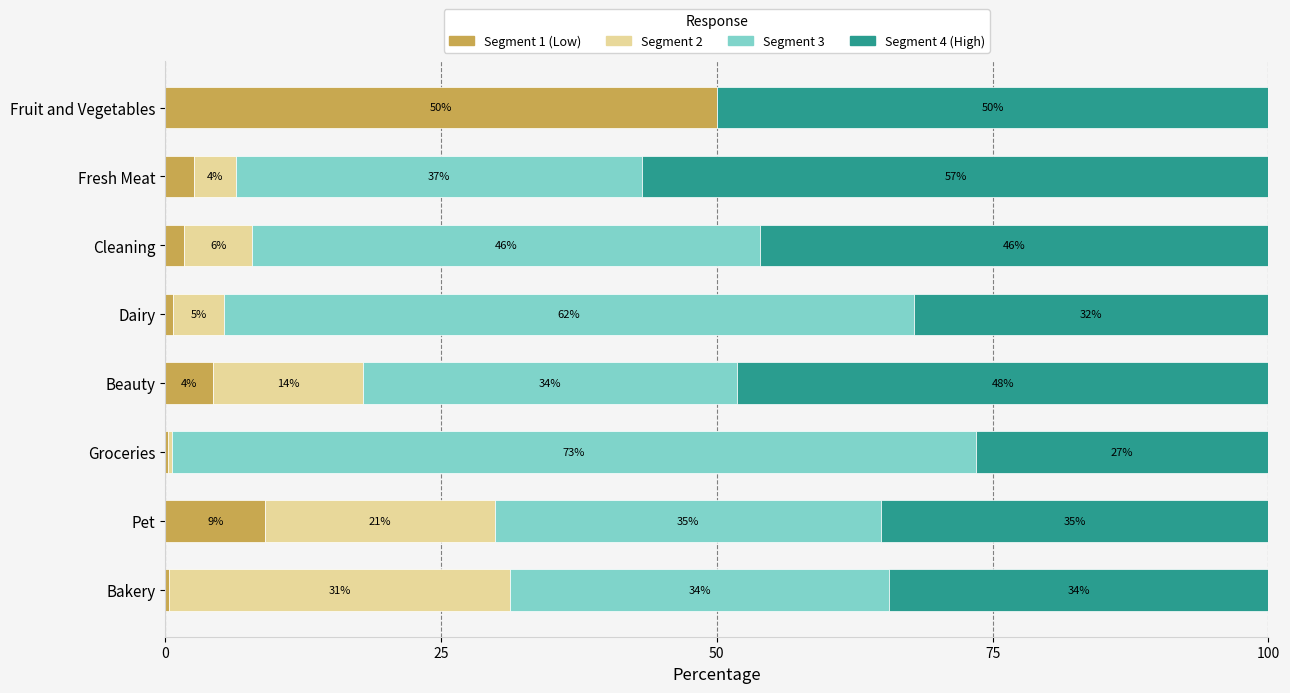

What is the maximum value for Segment 1 (Low)?

50.0